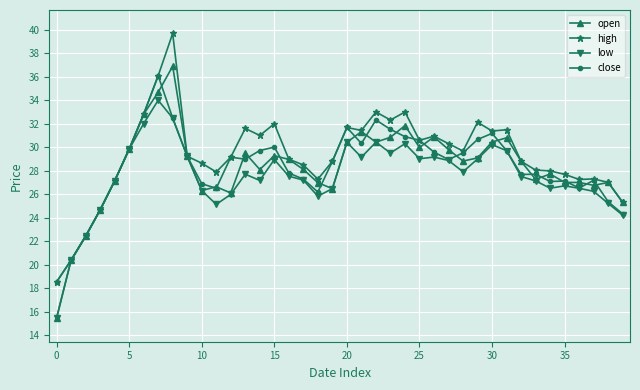

What is the smallest value displayed?

15.4